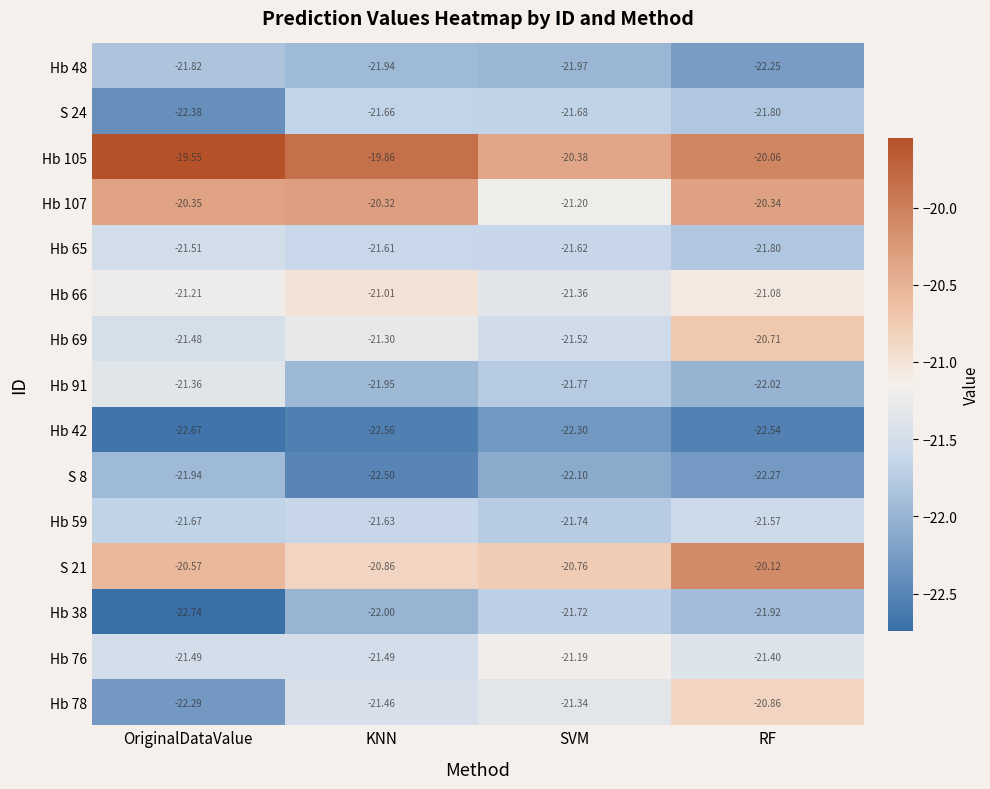

How many distinct data groups are displayed?

15